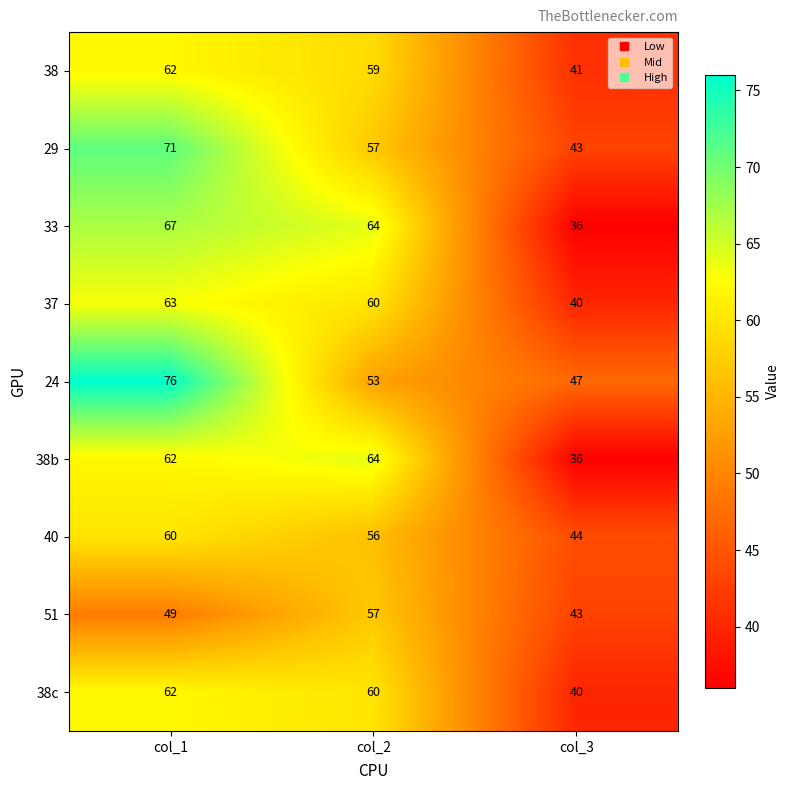

Reading left to right, what are all the values shown in this chart?

38: col_1=62	col_2=59	col_3=41
29: col_1=71	col_2=57	col_3=43
33: col_1=67	col_2=64	col_3=36
37: col_1=63	col_2=60	col_3=40
24: col_1=76	col_2=53	col_3=47
38b: col_1=62	col_2=64	col_3=36
40: col_1=60	col_2=56	col_3=44
51: col_1=49	col_2=57	col_3=43
38c: col_1=62	col_2=60	col_3=40